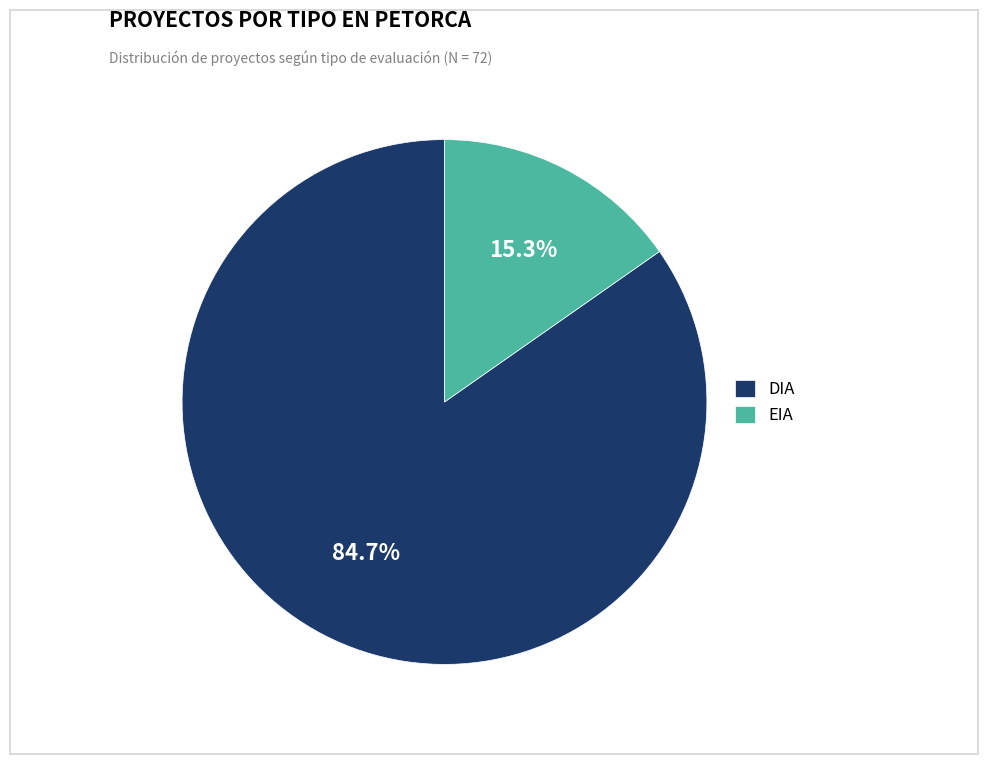

Combined, what portion of the pie is EIA and DIA?

100.0%